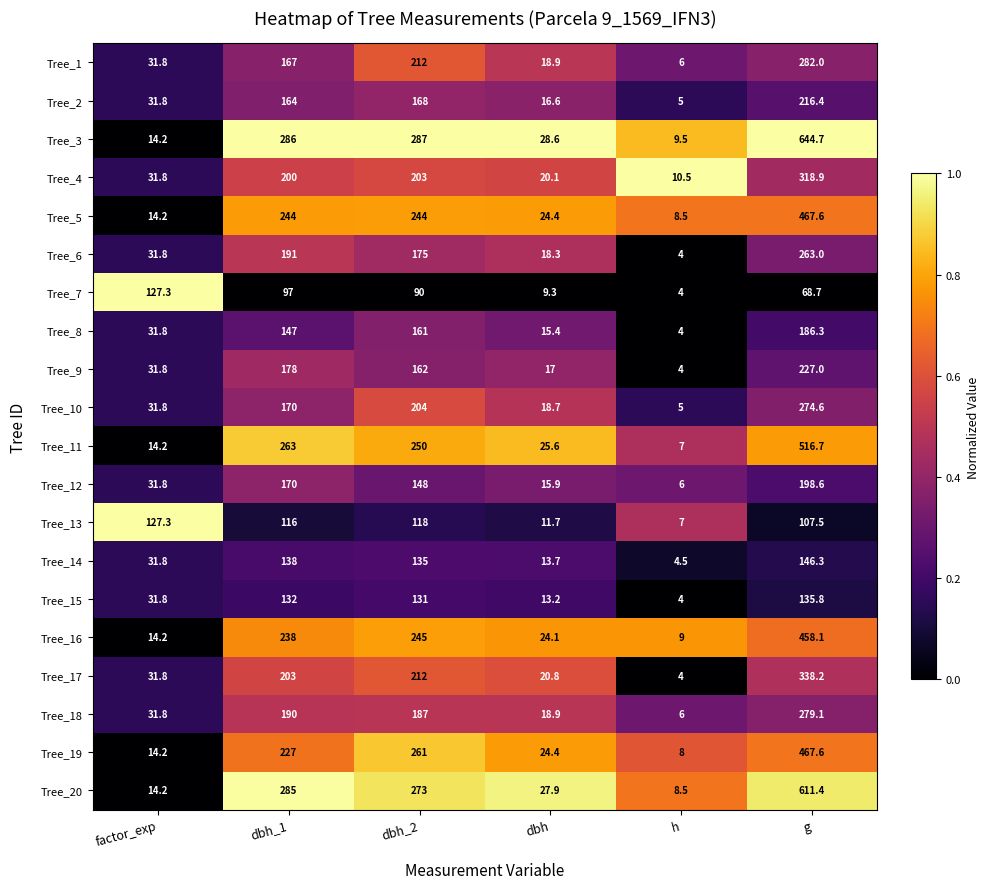

What is the total value across all series at dbh?

383.5